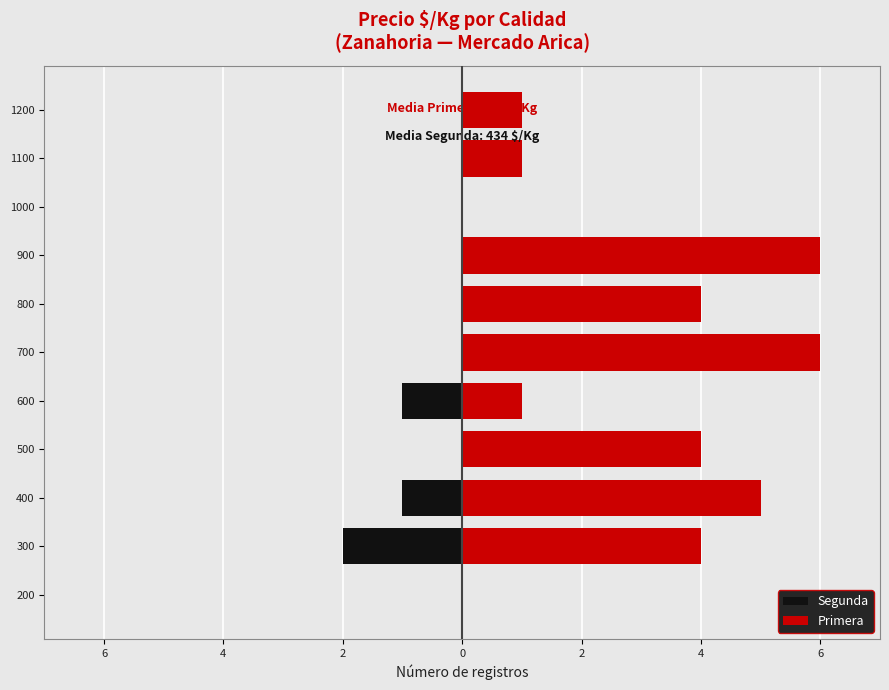

List the series in order of their overall mean, highest first.

Primera, Segunda